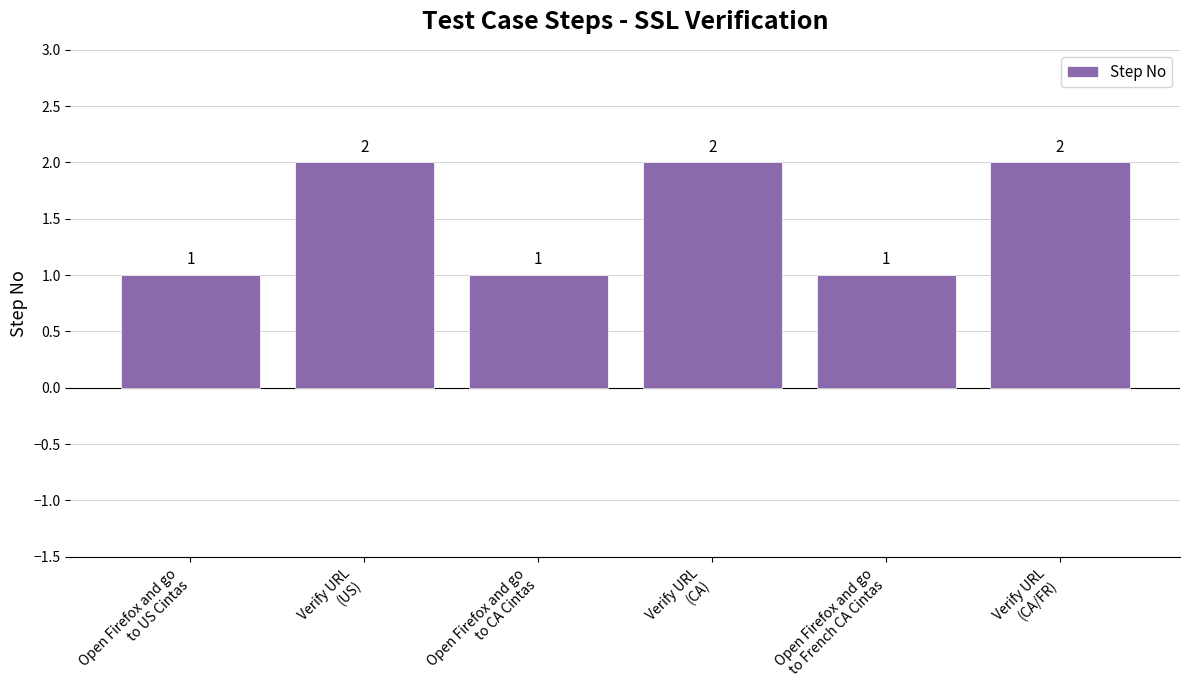

True or false: the data shows 2 at Open Firefox and go
to French CA Cintas.

False